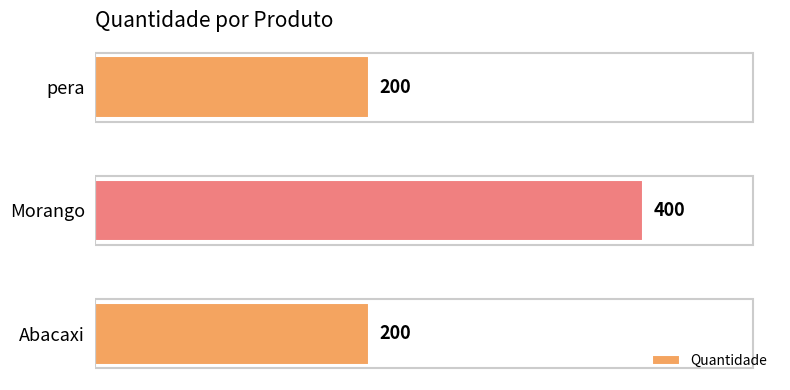

Count the values in the range 200 to 400.

3